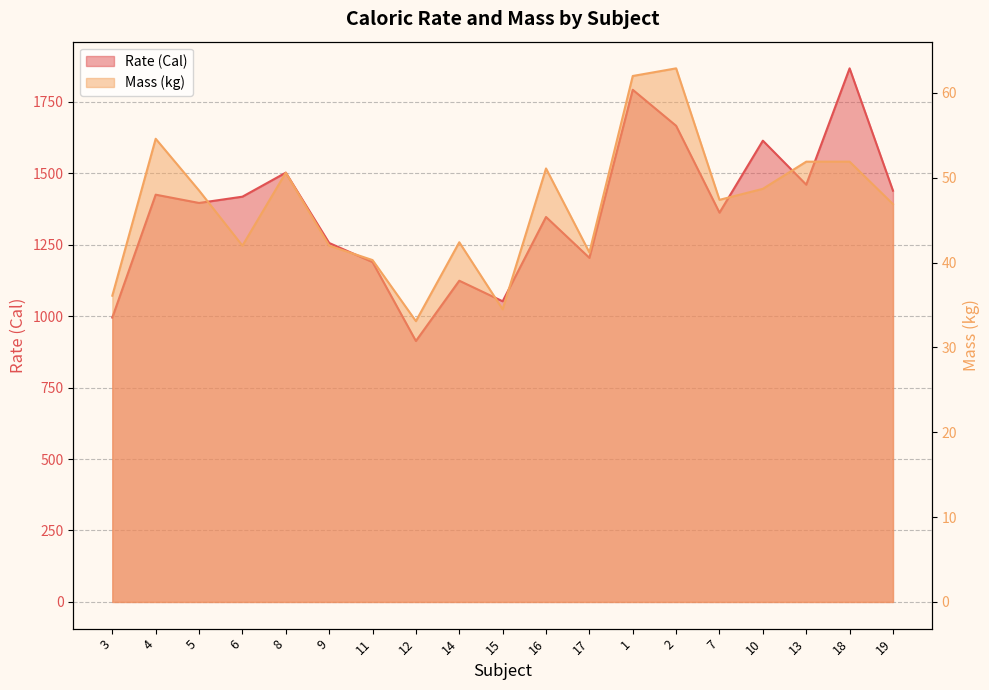

What is the value of the Mass (kg) point at the 9th from the left?

42.4